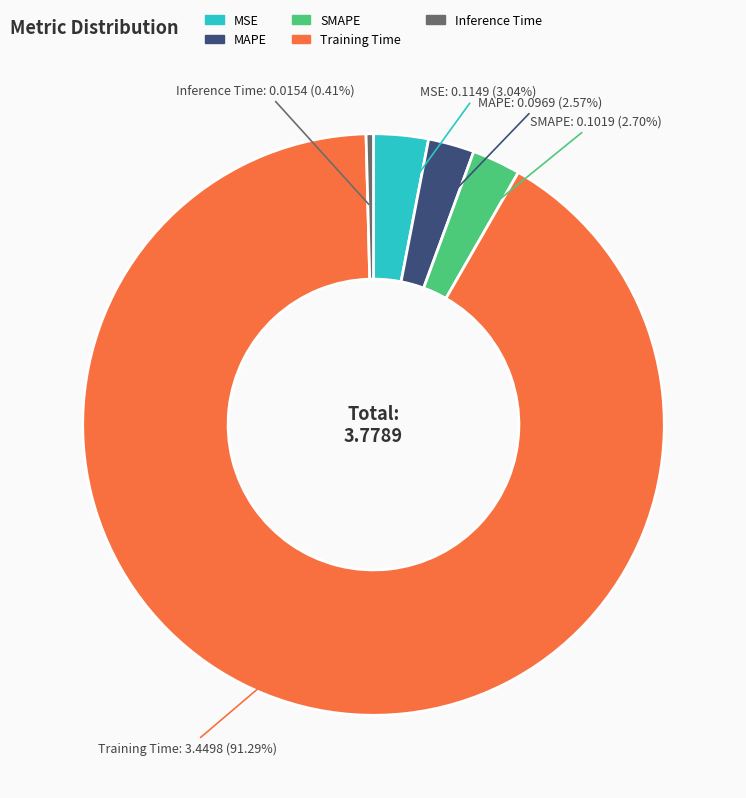

To the nearest percent, what is the combined percentage of MSE and MAPE?

6%